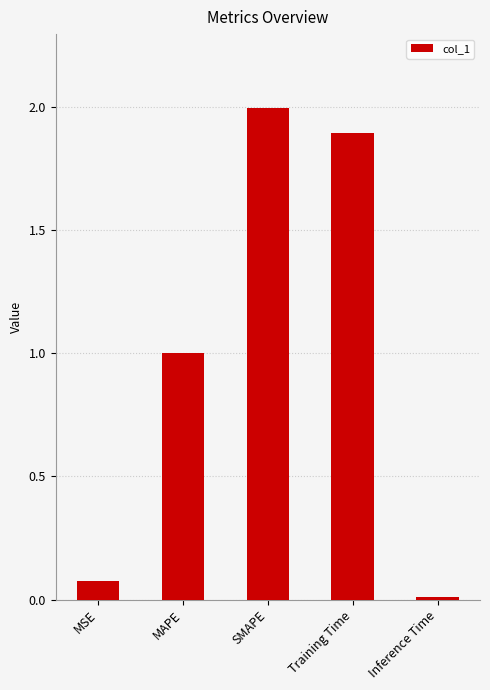

The chart shows a value of 2.0 at SMAPE. True or false?

True